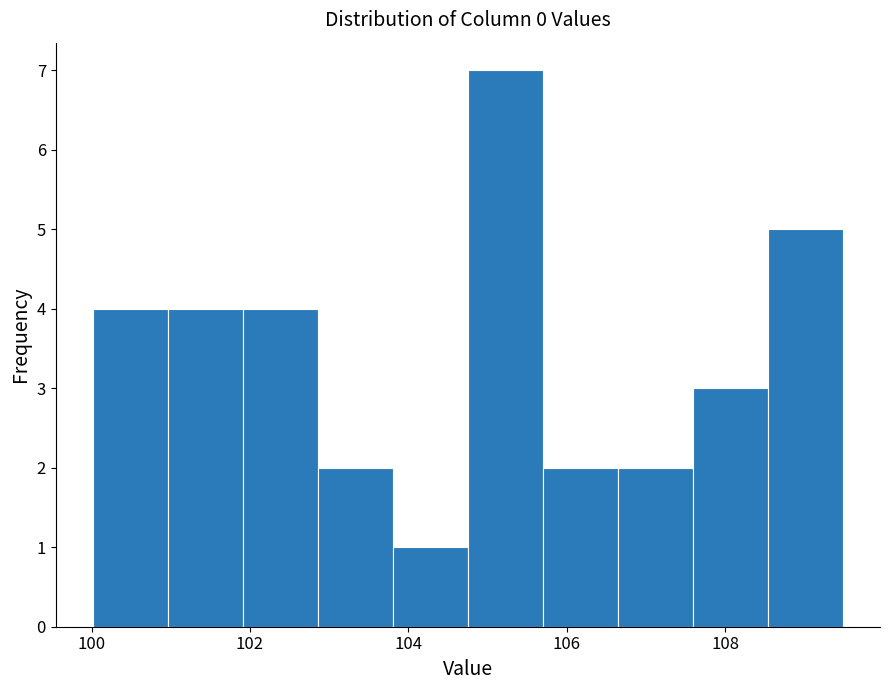

Reading left to right, list every bar in this chart as the range it spans on the x-axis followed by its height. Neither the bar edges nor the heights are printed on the chart, so give them approximately, as read against the axes.

100.0 to 101.0: 4
101.0 to 102.0: 4
102.0 to 102.8: 4
102.8 to 103.8: 2
103.8 to 104.8: 1
104.8 to 105.6: 7
105.6 to 106.6: 2
106.6 to 107.6: 2
107.6 to 108.6: 3
108.6 to 109.4: 5